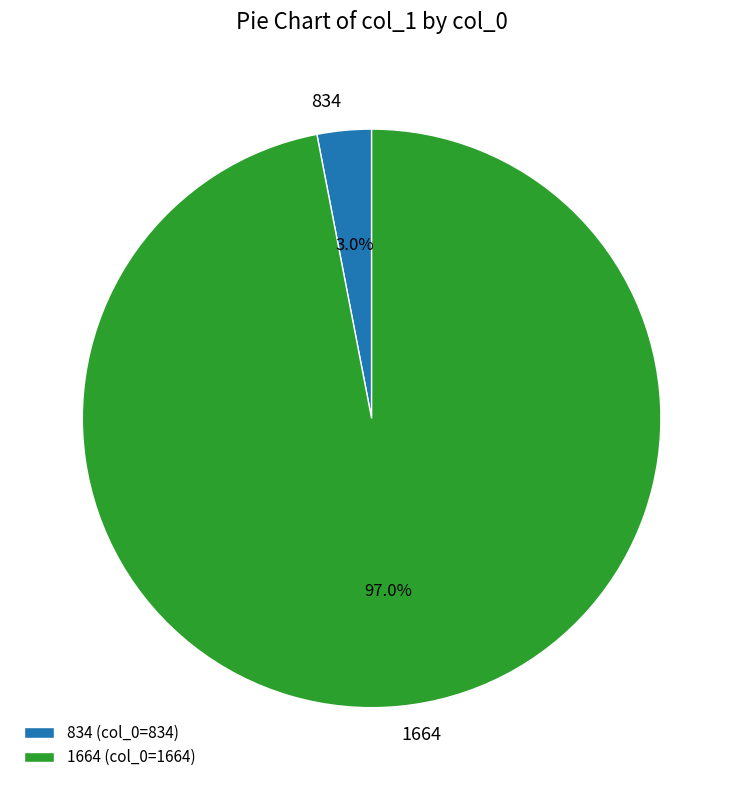

How many segments does this pie chart have?

2